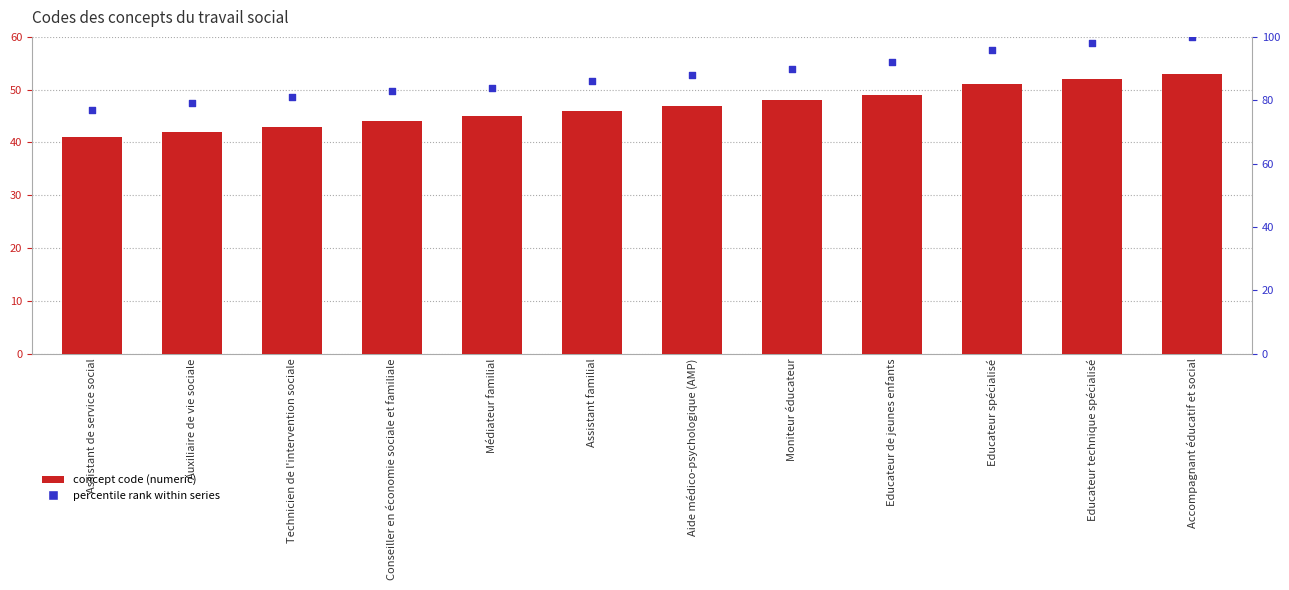

Which series has the largest Y range (max minus min)?

percentile rank